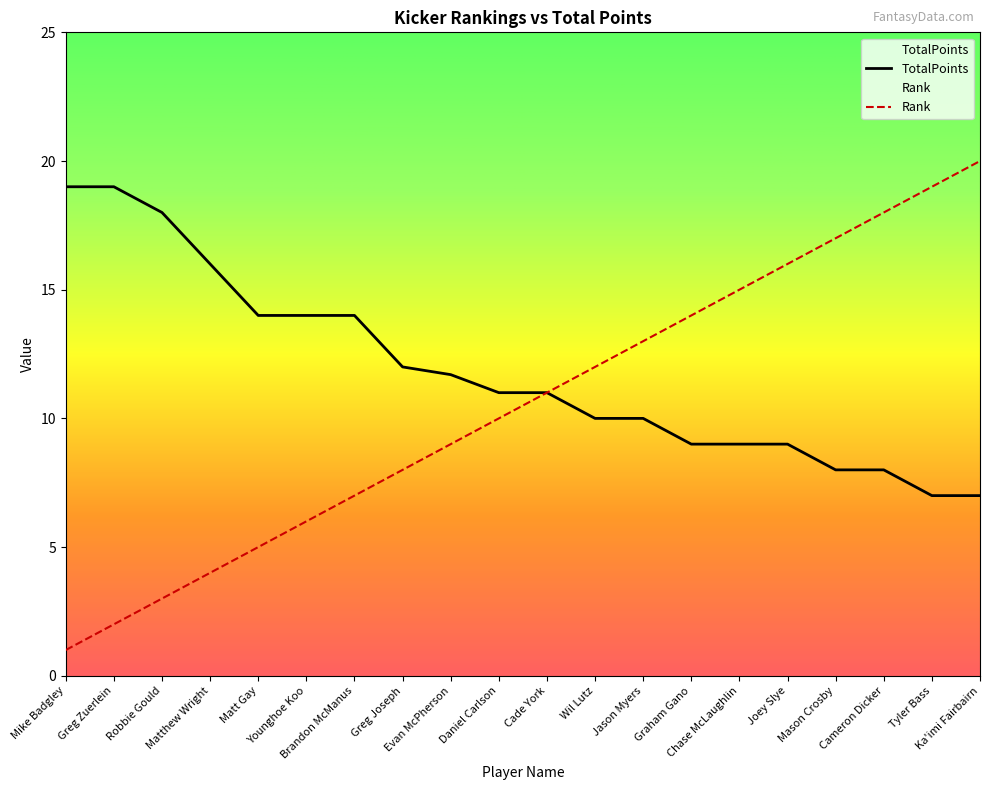

What is the label of the 17th point from the left?

Mason Crosby